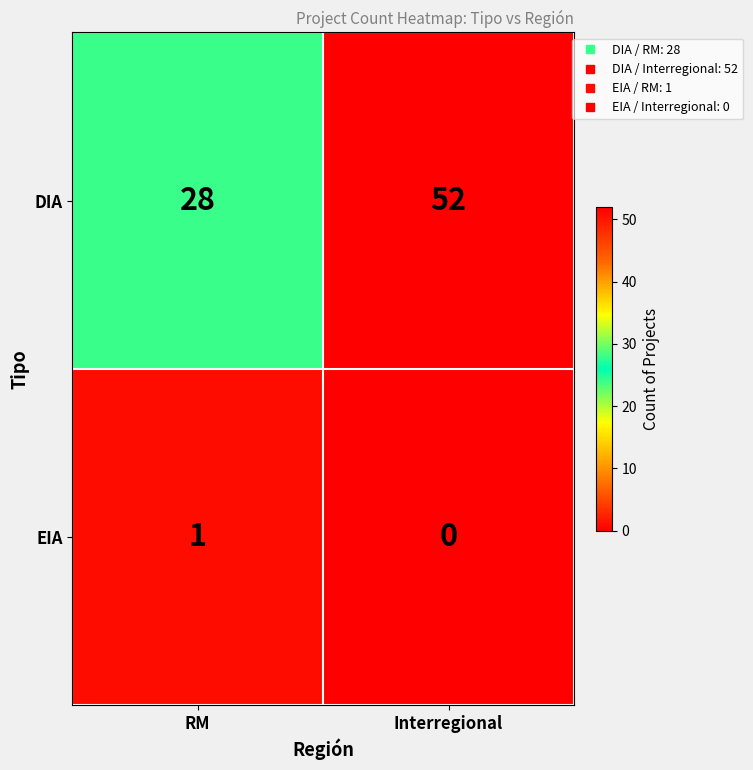

True or false: EIA has a value of 1 at Interregional.

False